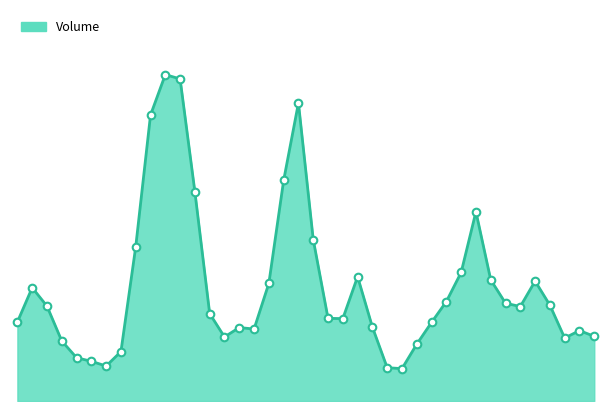

Does the chart have visible grid lines?

No